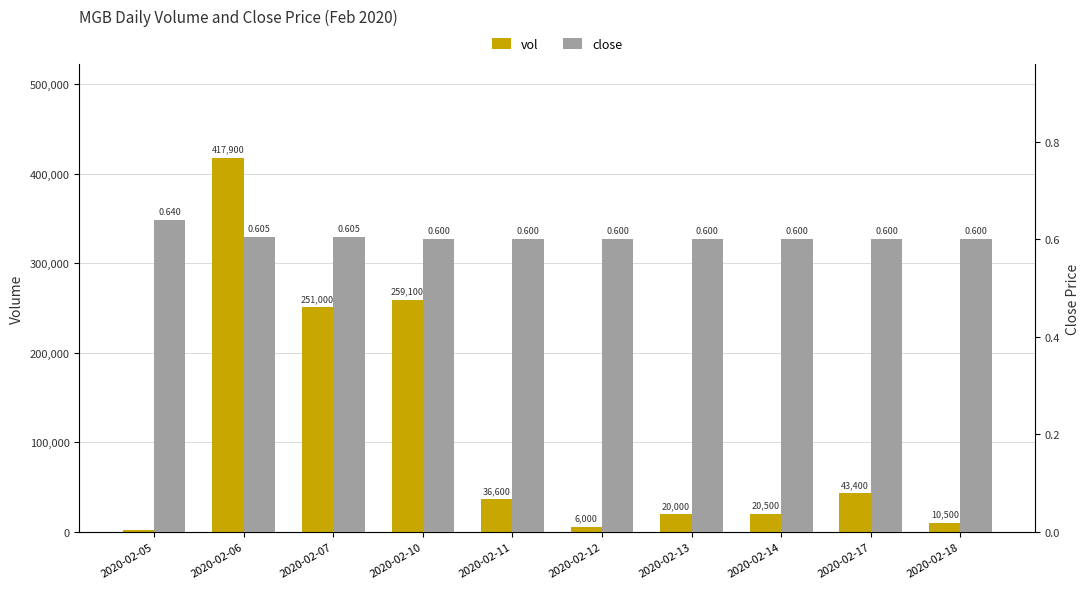

What is the difference between the maximum and minimum values in the vol series?

415900.0